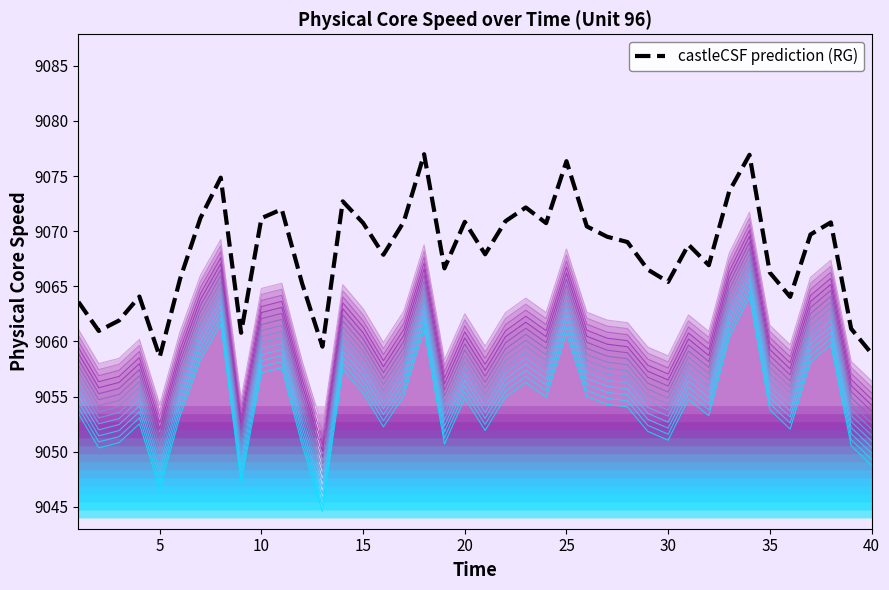

What is the maximum value shown in the chart?

9077.0